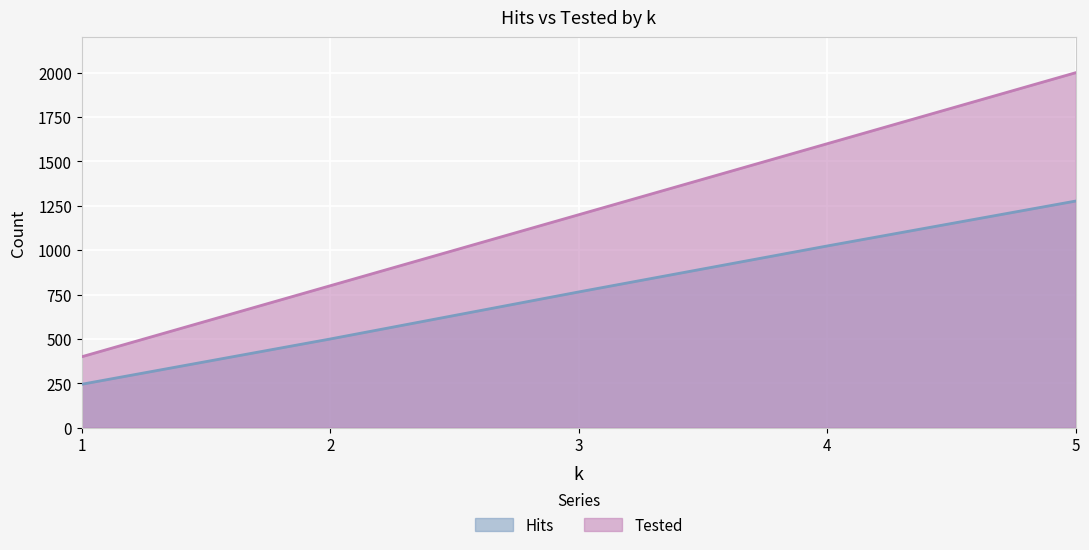

Which label corresponds to the largest value in the chart?

5